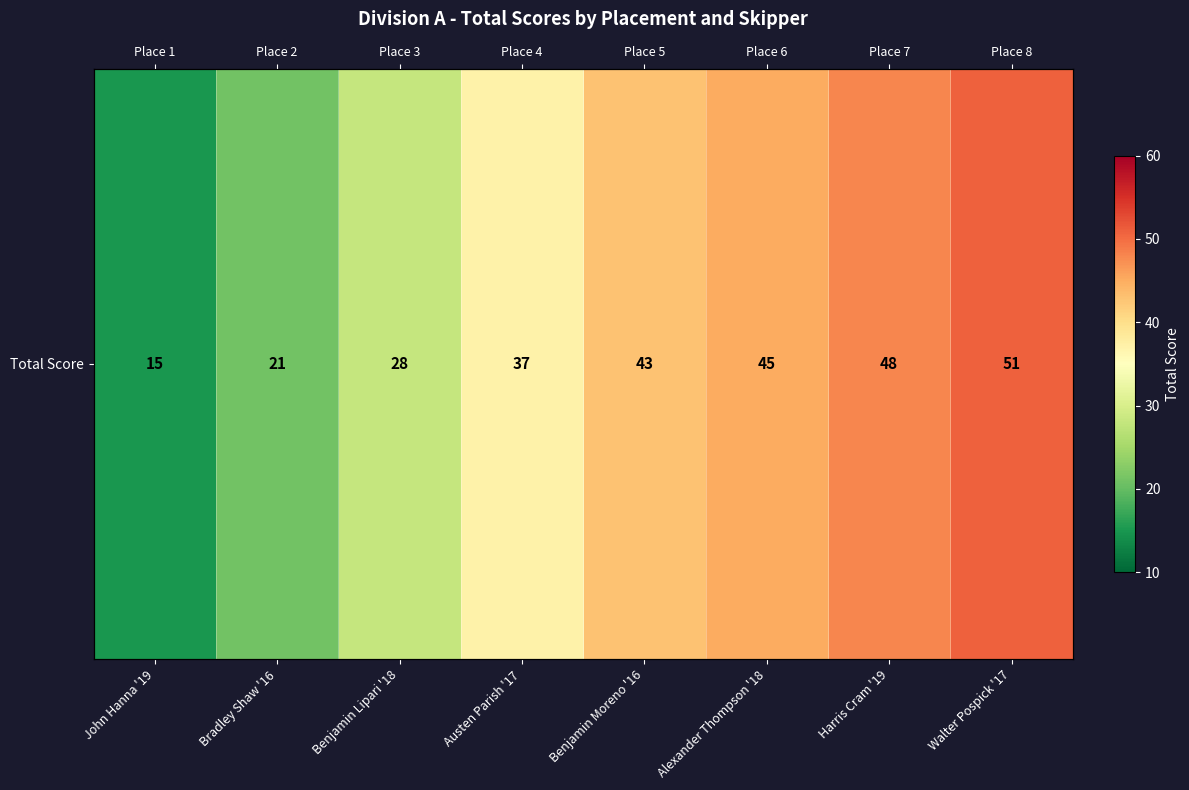

What value does the data have at John Hanna '19?

15